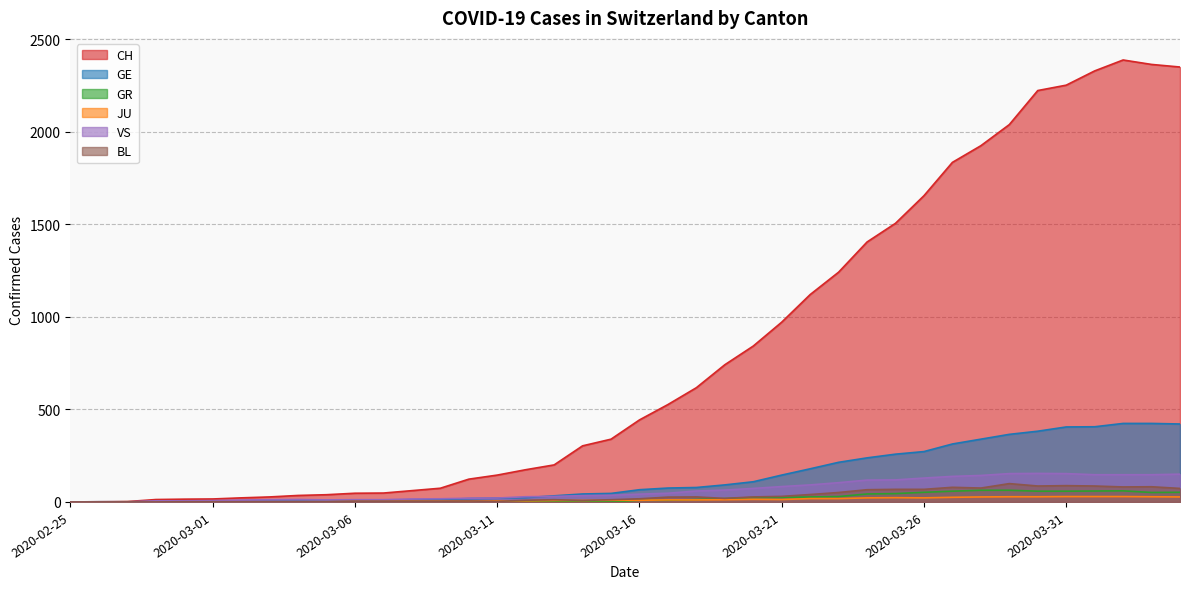

What is the difference between the second highest and second lowest values in the CH series?

2362